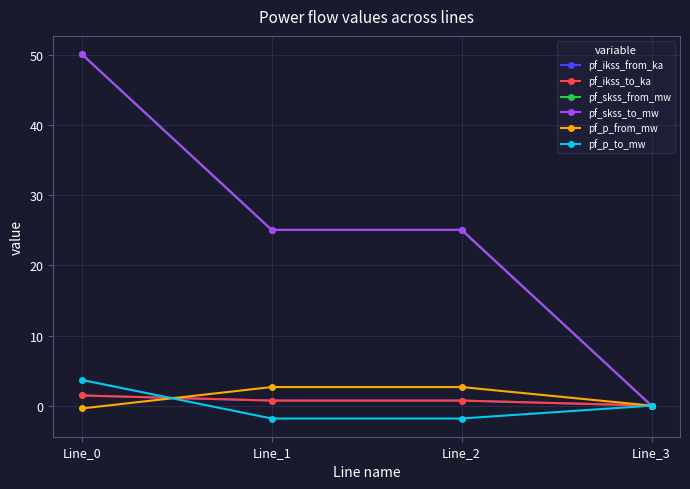

What is the sum of all pf_skss_to_mw values?

100.2